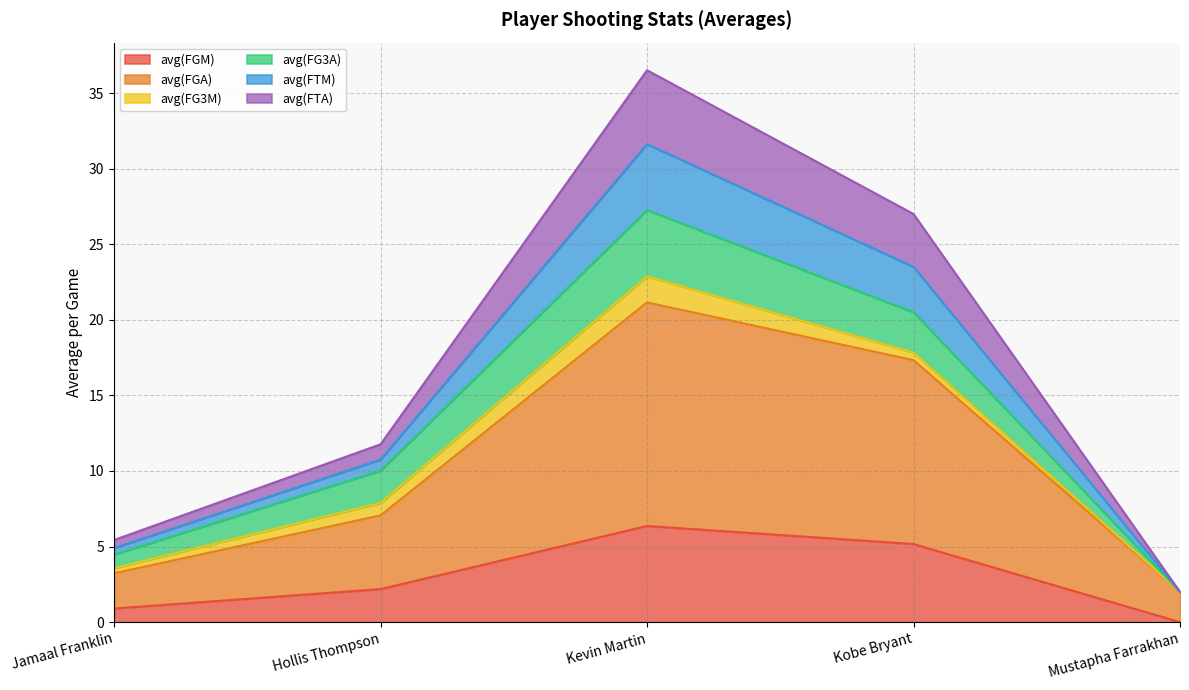

The value of avg(FGM) at Mustapha Farrakhan is -2.3. True or false?

False